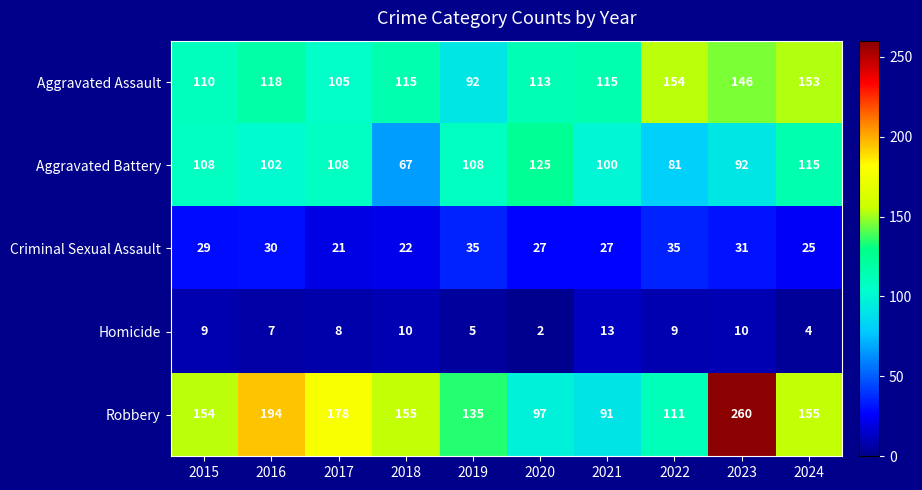

At which category is the sum across all series the highest?

2023